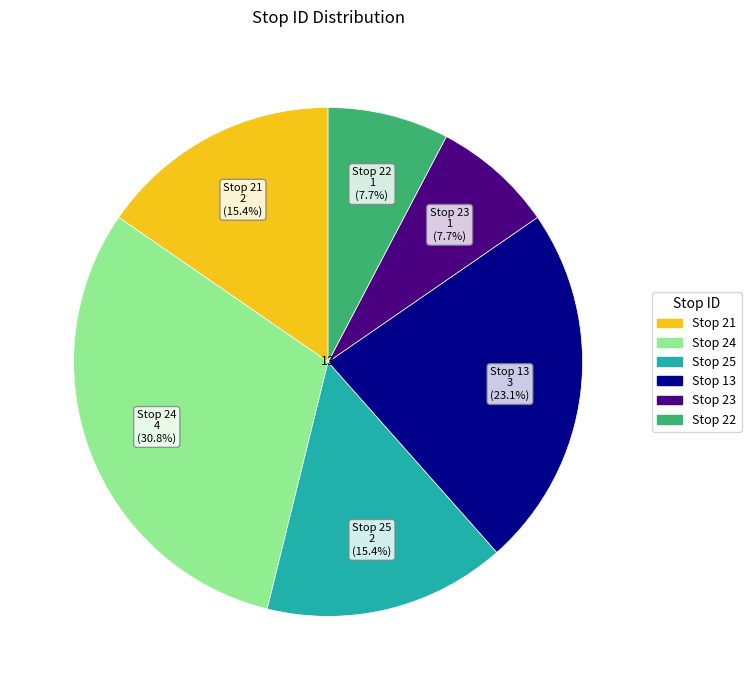

Is there a majority slice in this chart?

No